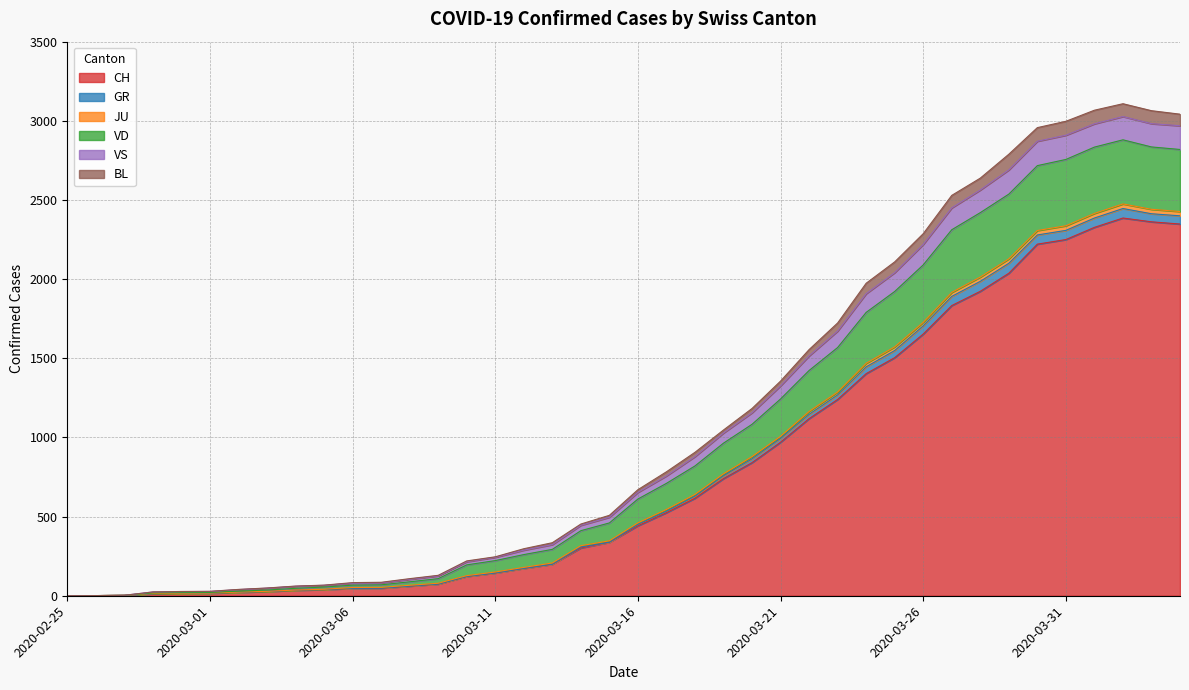

Between 2020-03-03 and 2020-03-02, which is larger?

2020-03-03